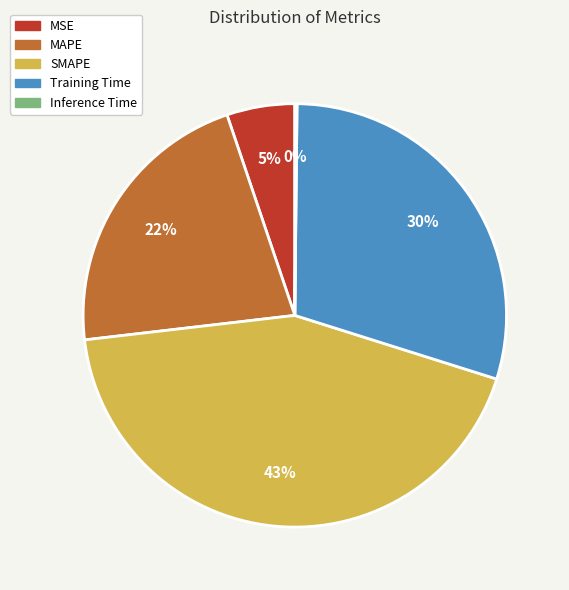

Does any single category account for the majority?

No